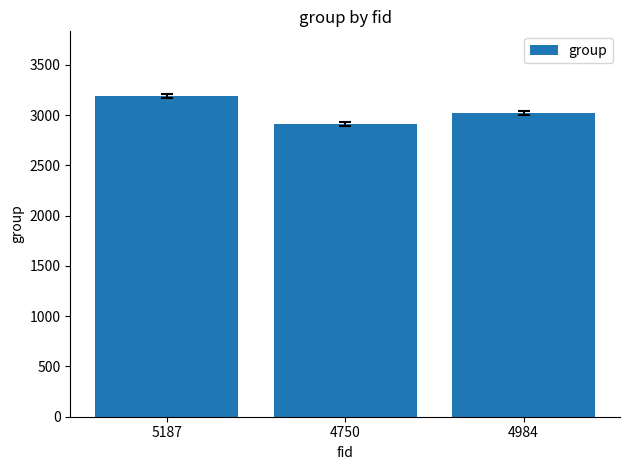

List the labels in order of value, smallest first.

4750, 4984, 5187